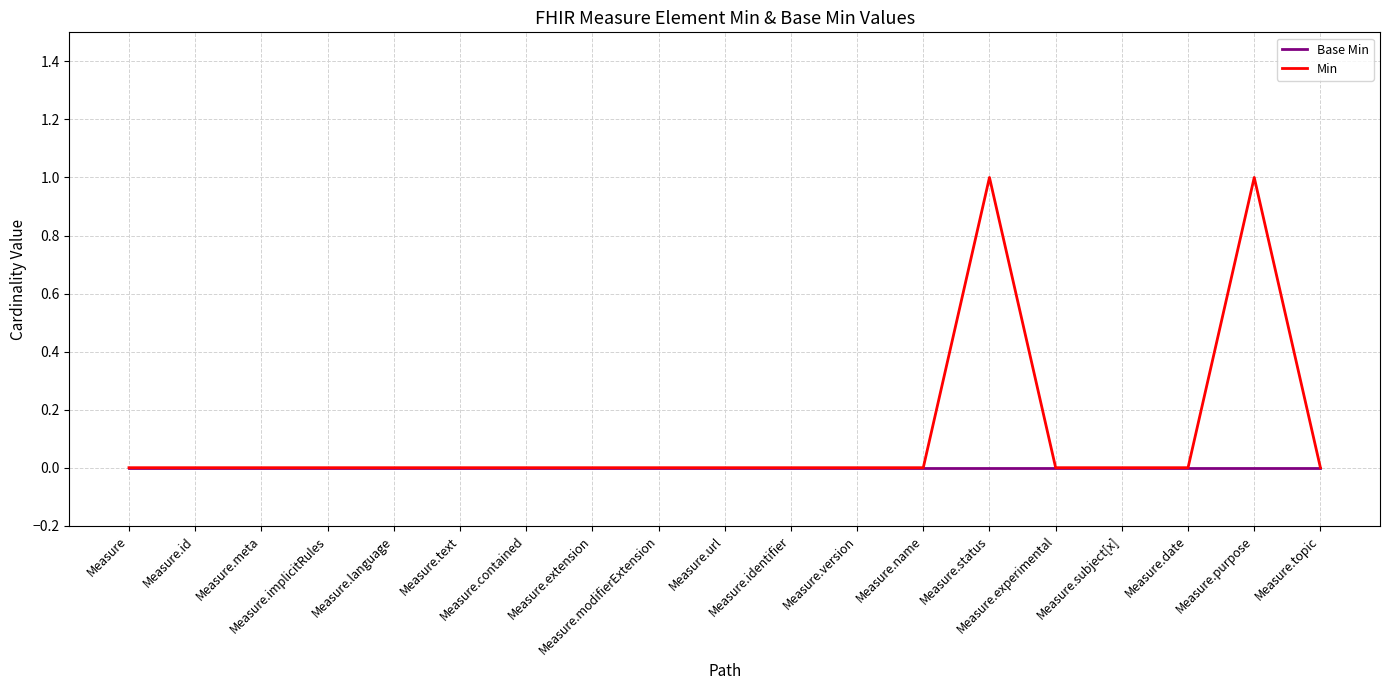

True or false: Base Min has a value of 0 at Measure.contained.

True